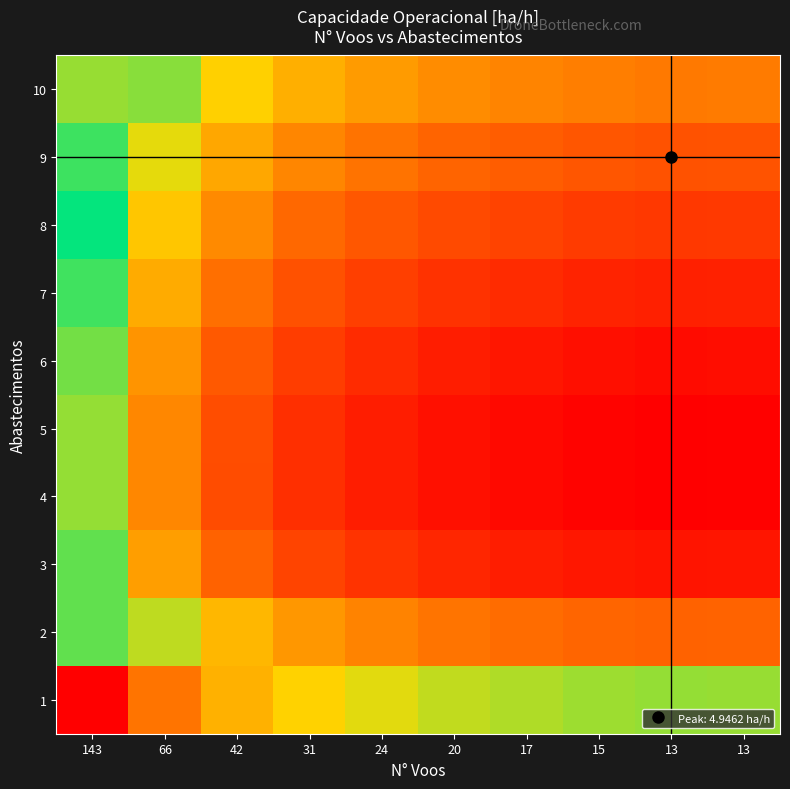

Between 66 and 143, which is larger?

66